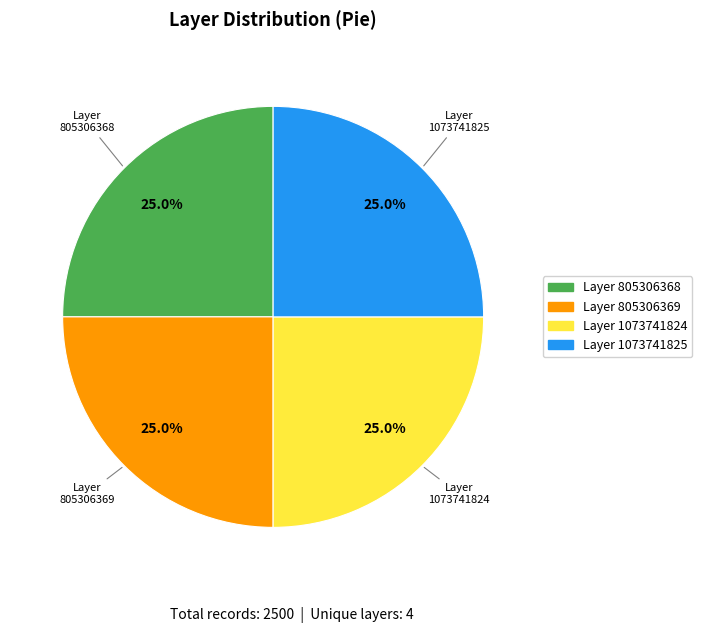

Count the number of slices in the pie.

4